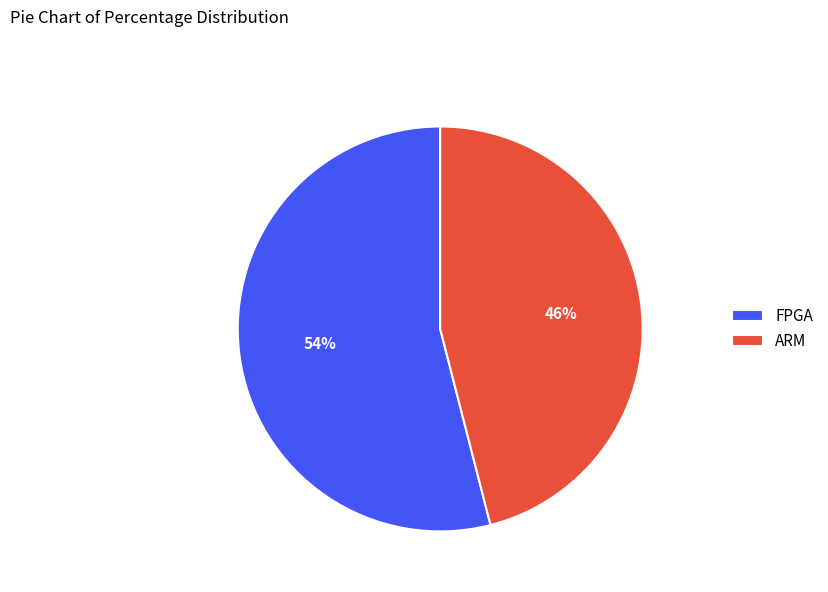

Count the number of slices in the pie.

2